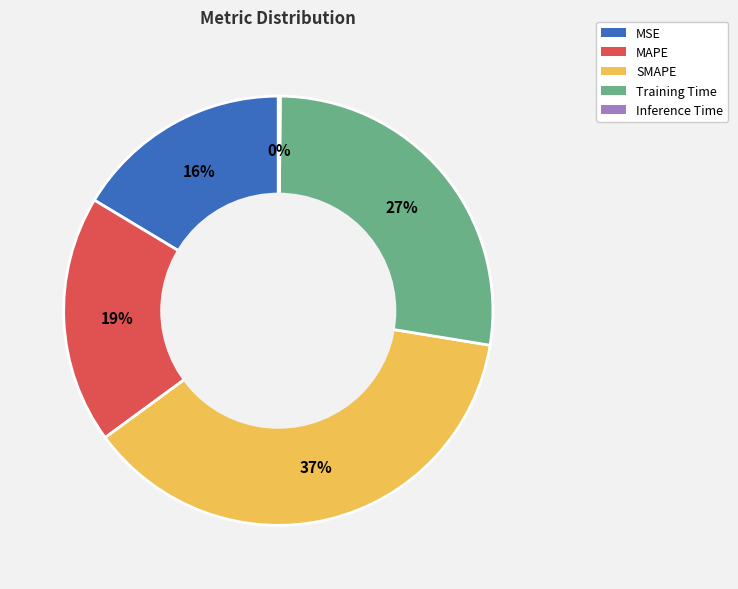

Between Training Time and SMAPE, which is larger?

SMAPE